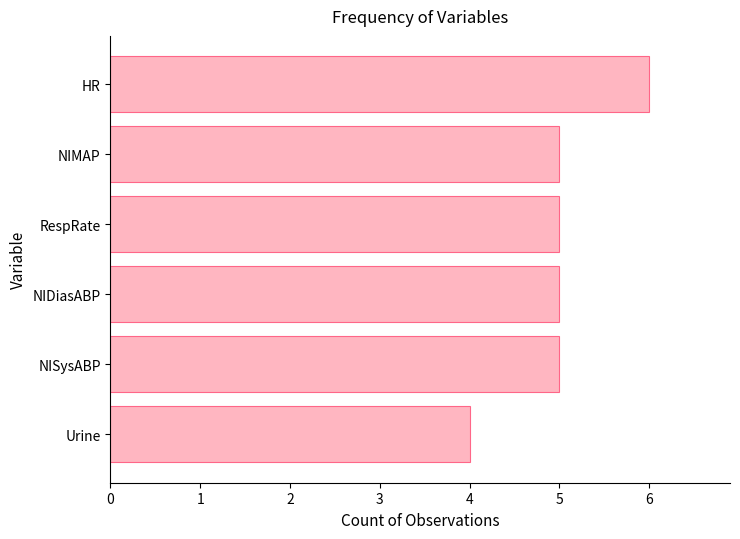

What is the approximate value at HR?

6